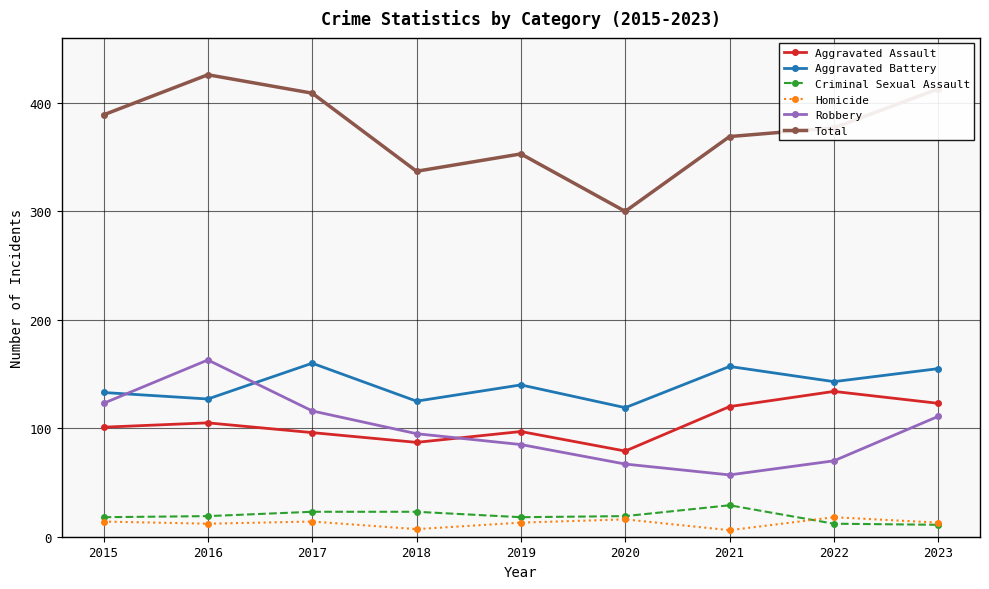

At which category is the sum across all series the highest?

2016